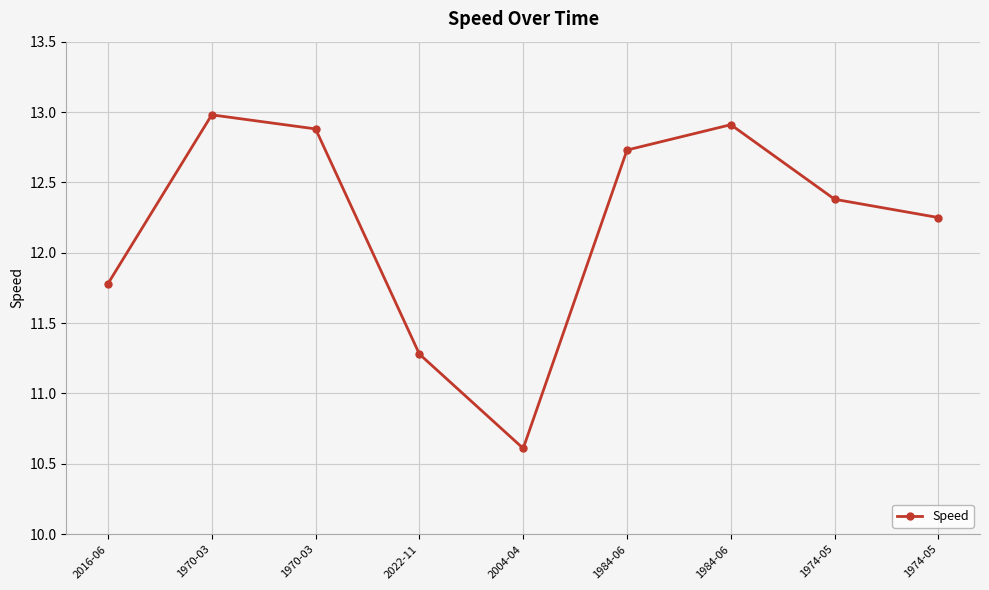

How many series are shown in this chart?

1